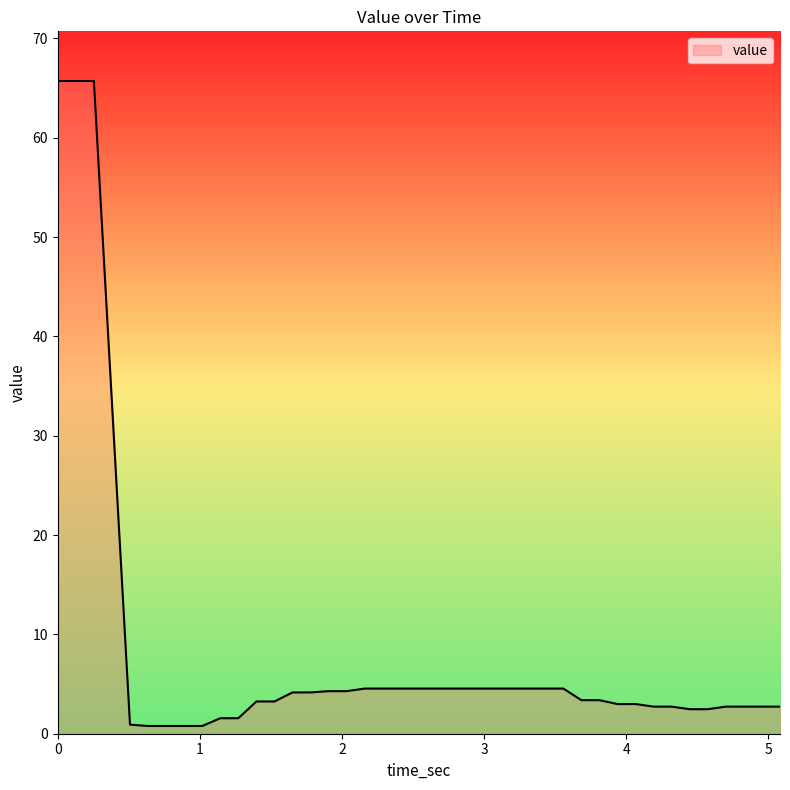

What is the greatest value displayed?

65.7